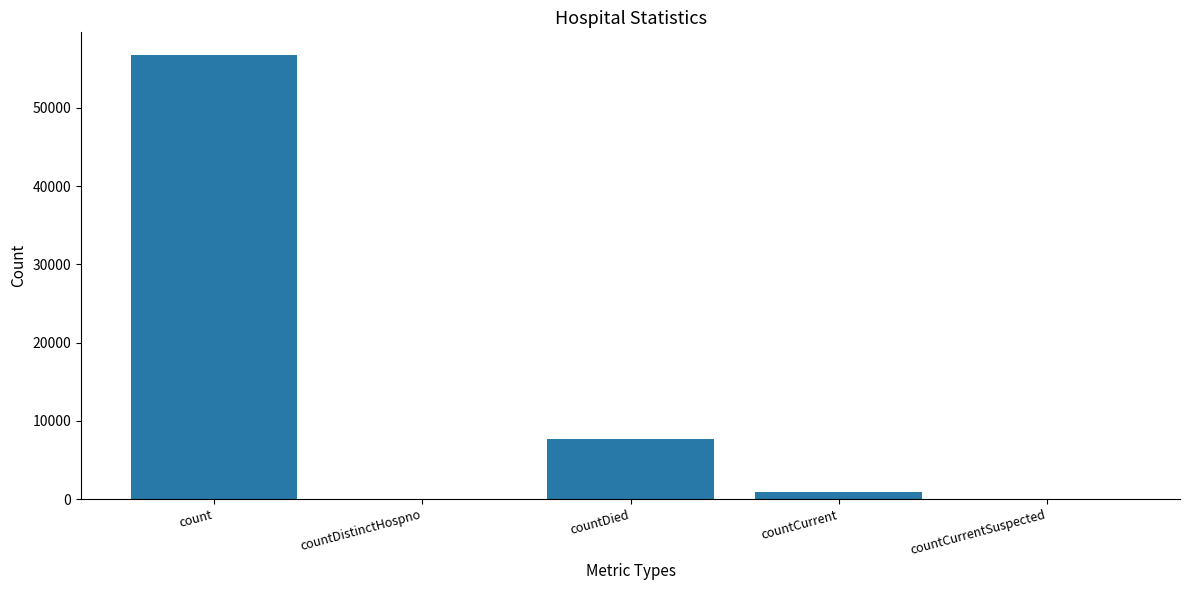

What is the sum of all values?

65374